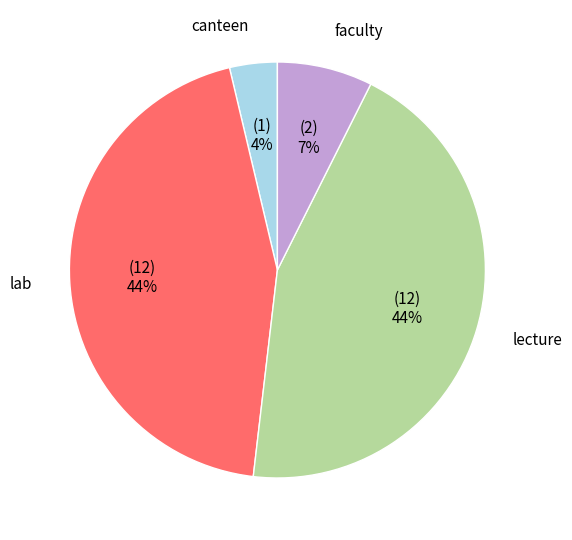

To the nearest percent, what is the combined percentage of canteen and faculty?

11%